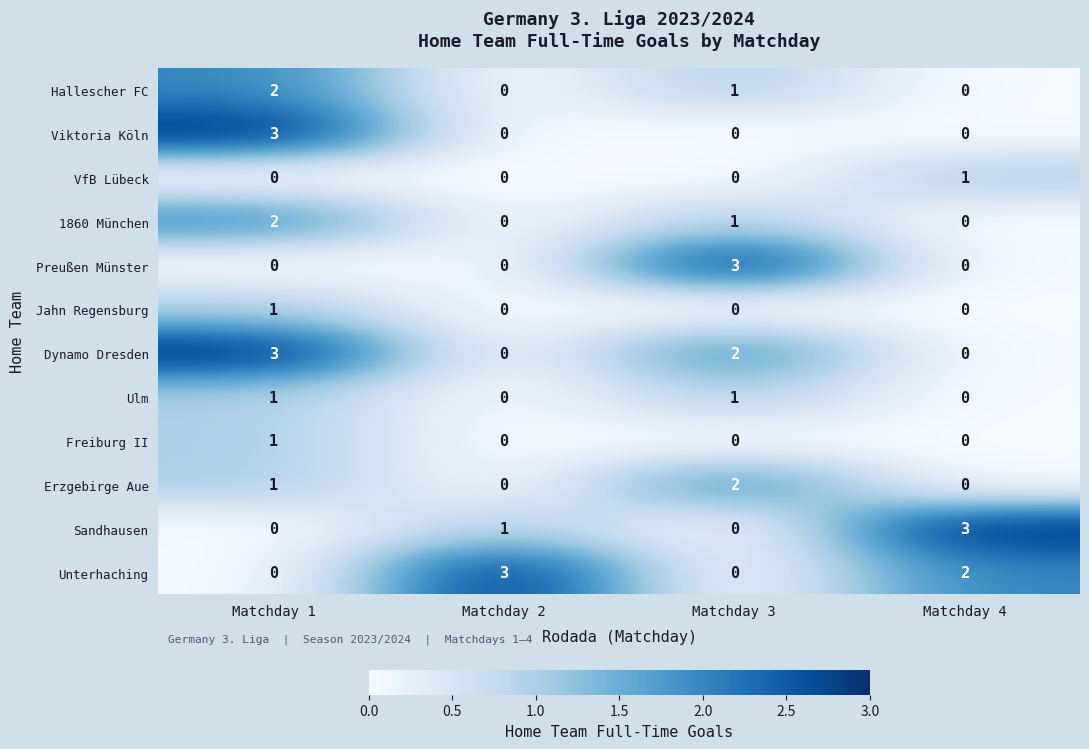

How many series are shown in this chart?

12